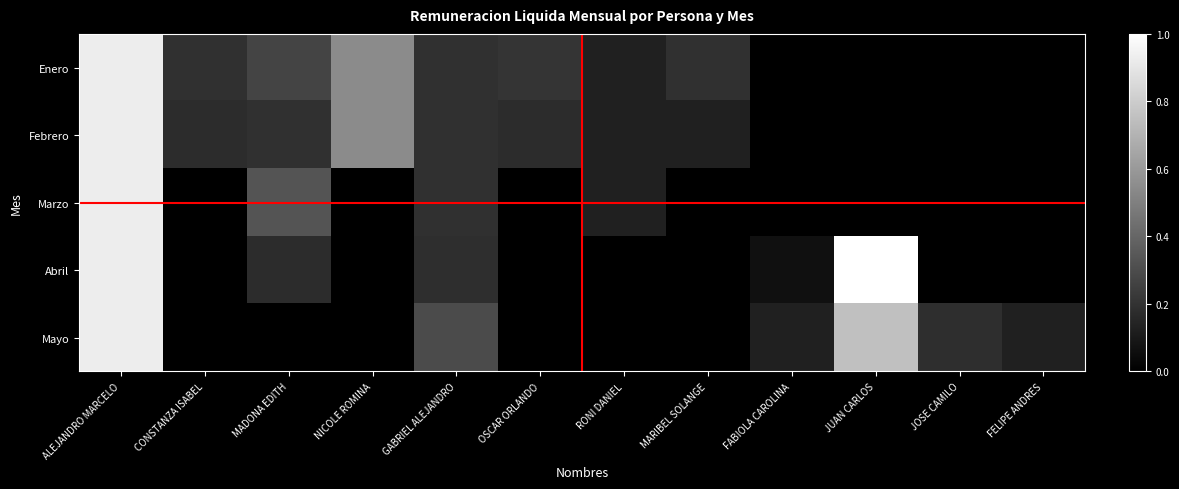

At which category does the chart reach its minimum across all series?

FABIOLA CAROLINA